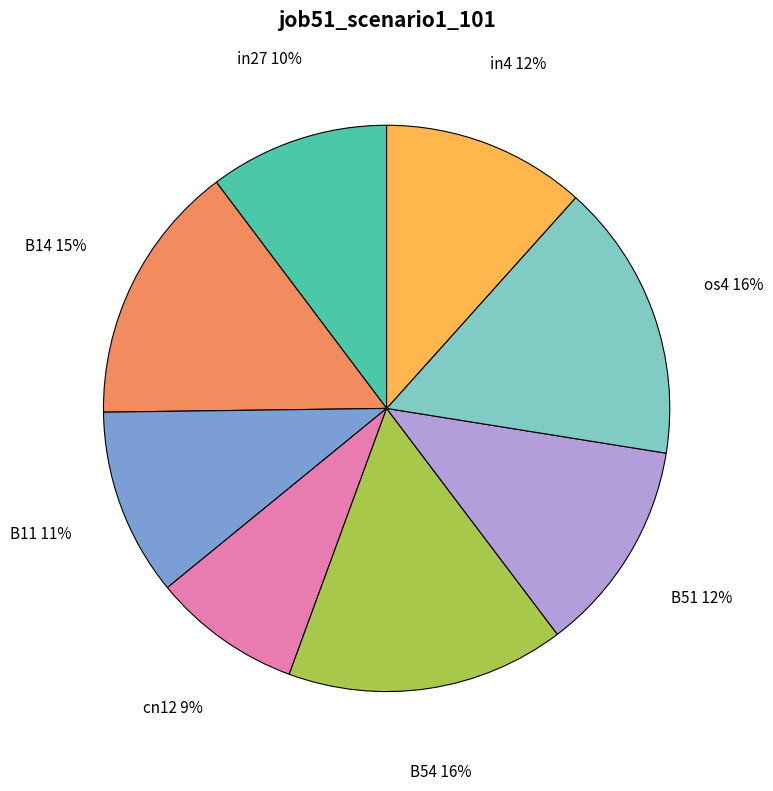

To the nearest percent, what is the difference between the largest and smallest slice percentages?

7%